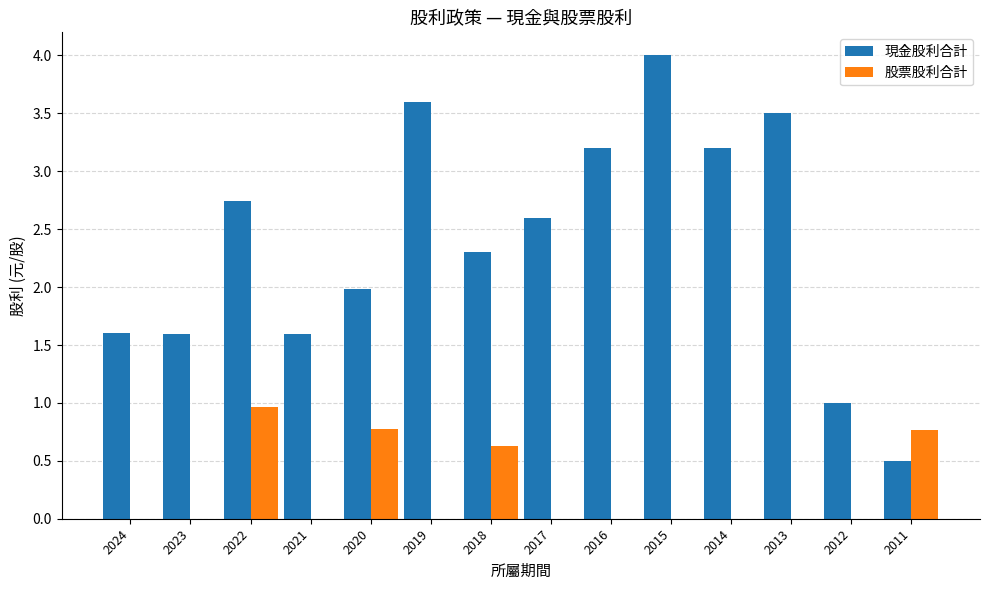

Does the chart contain stacked bars?

No